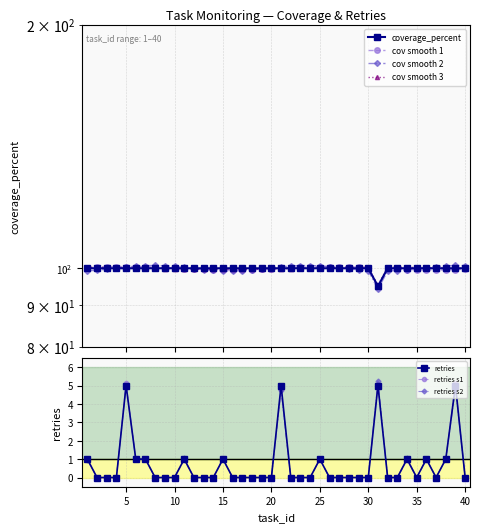

True or false: coverage_percent and retries intersect in this chart.

False